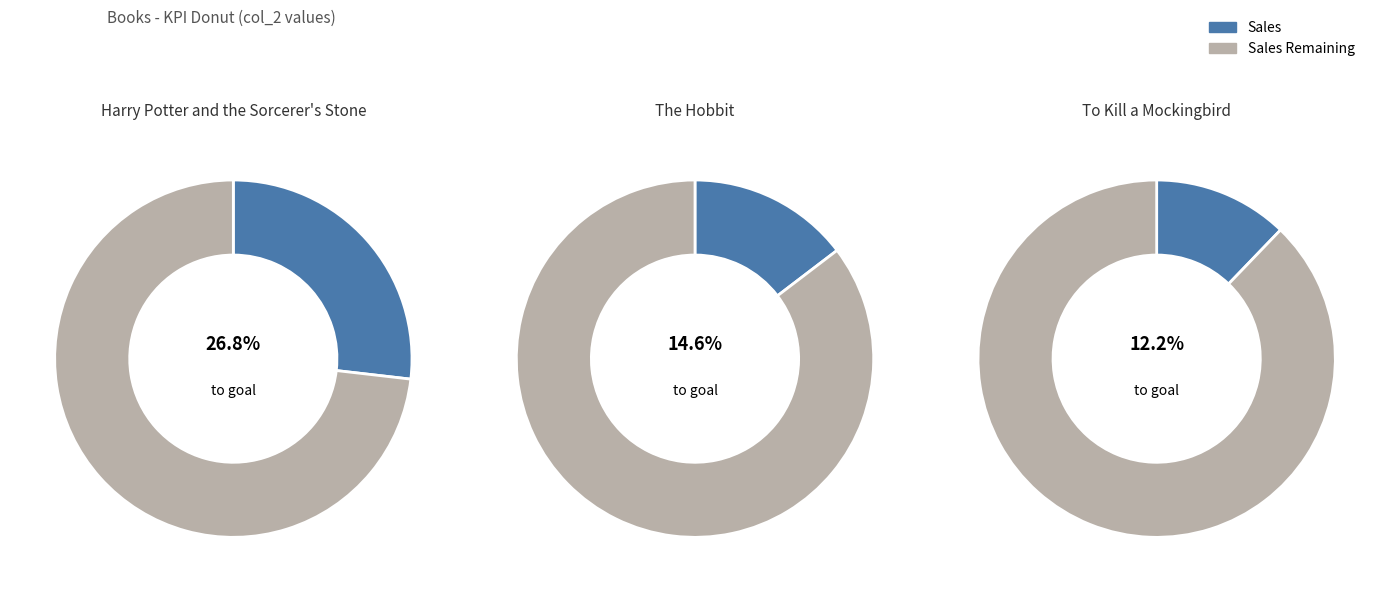

True or false: Harry Potter and the Sorcerer's Stone accounts for 35% of the total.

False